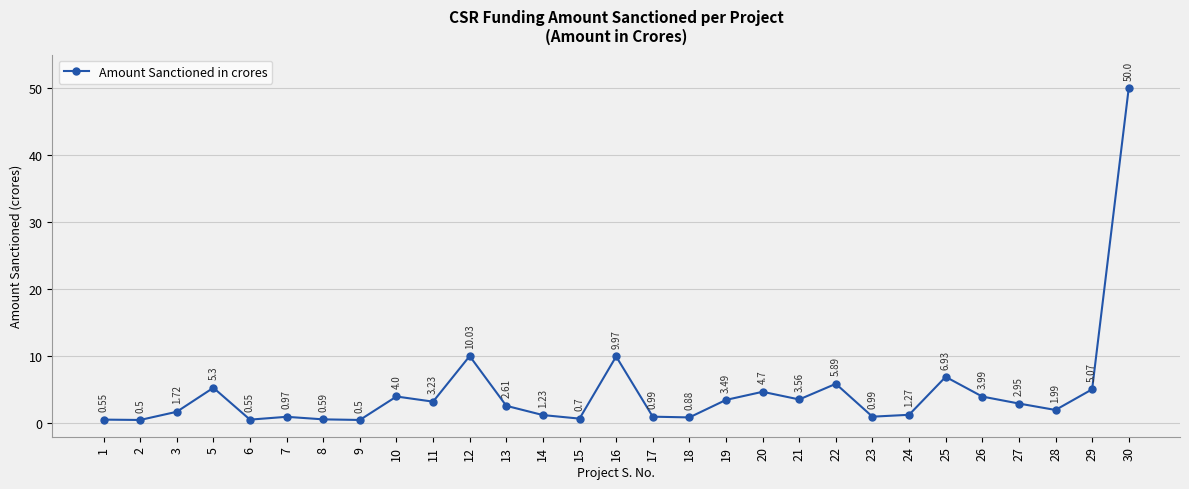

How many points are lower than both their immediate neighbors (excluding endpoints)?

9